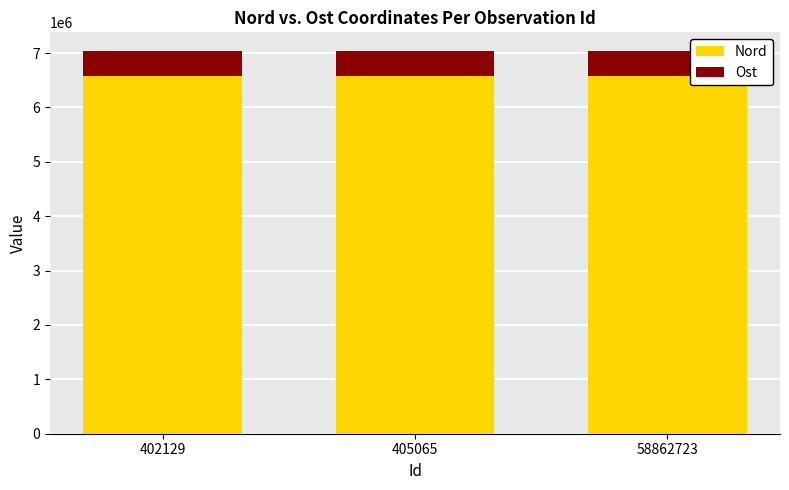

What is the minimum value for Nord?

6582687.8